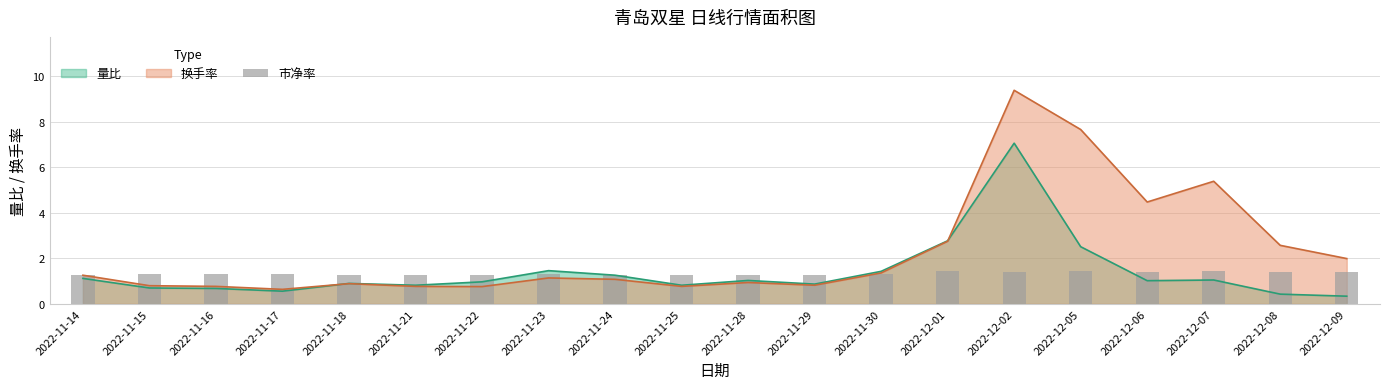

Are the bars grouped side by side (vs. stacked)?

No